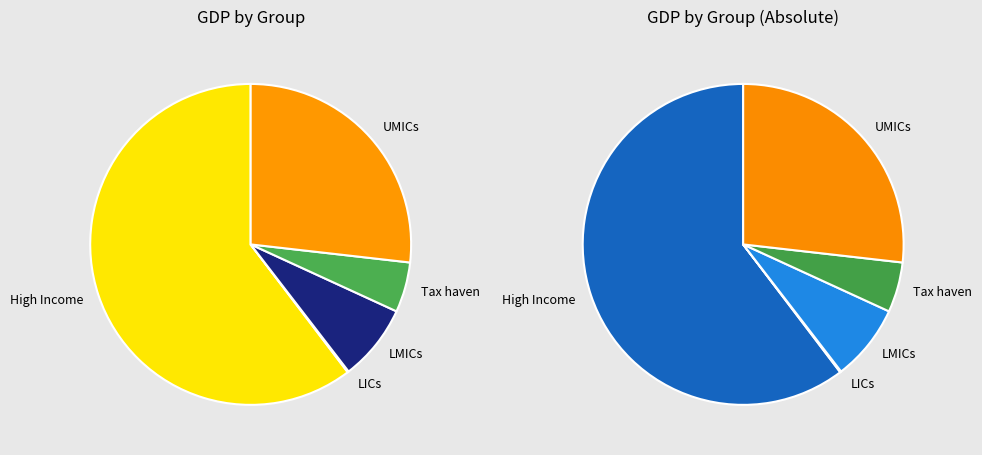

What percentage is the UMICs slice, to the nearest percent?

27%